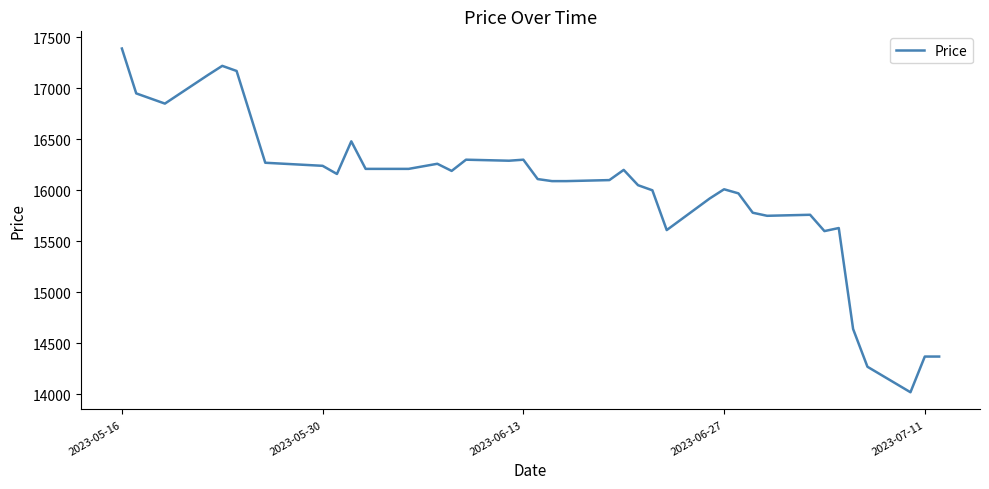

How many lines are shown in the chart?

1